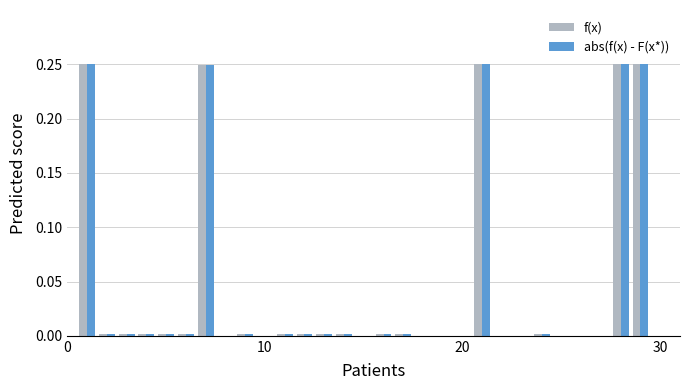

What is the sum of all f(x) values?

1.3